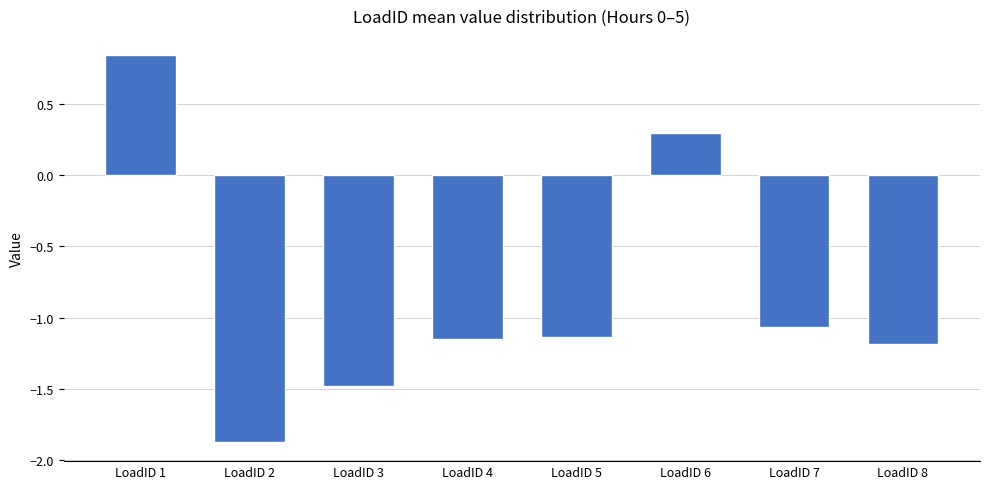

What is the sum of the values at LoadID 4 and LoadID 2?

-3.0